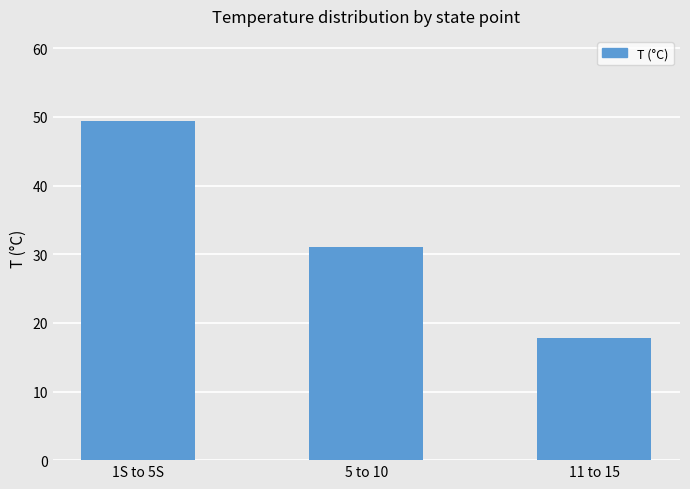

Reading left to right, list all the values displayed in this chart.

49.5	31.1	17.9